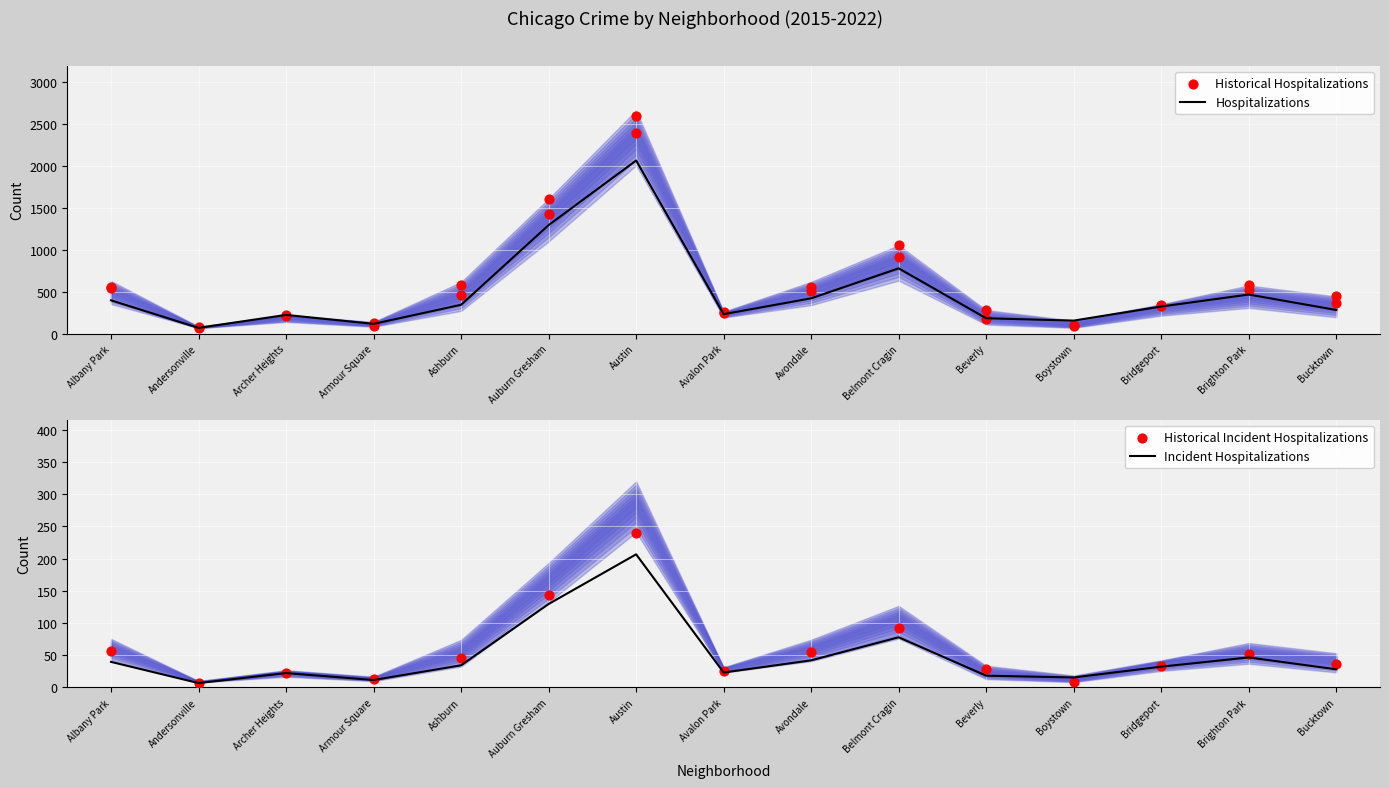

Is the value of Hospitalizations at Archer Heights greater than the value of Historical Hospitalizations at Brighton Park?

No